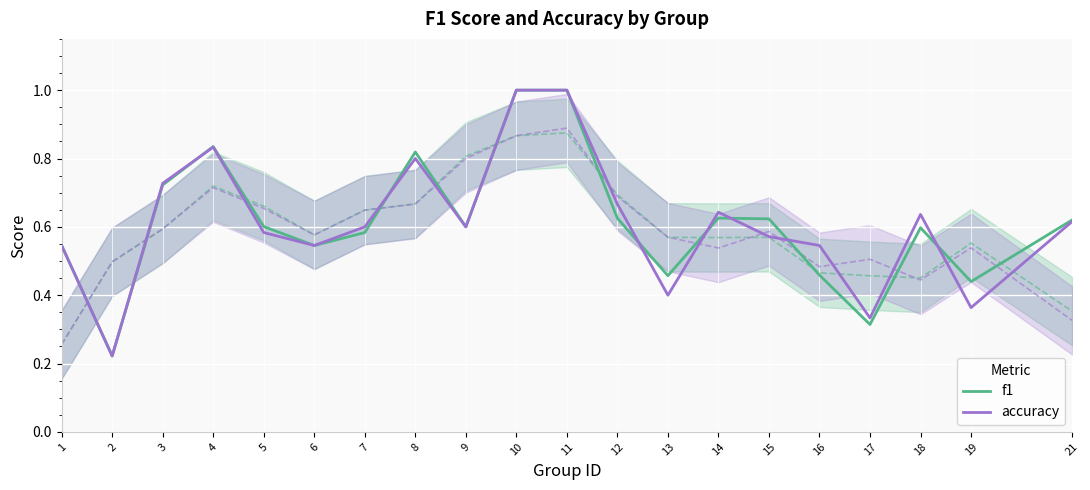

How many f1 values are between 0 and 1?

20